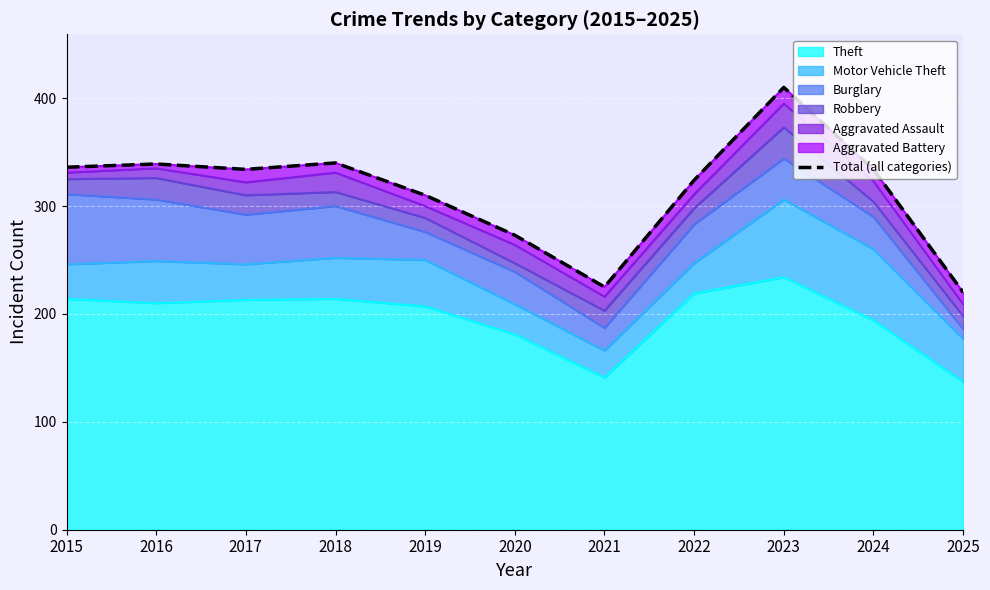

At which category does the data reach its first local peak?

2016